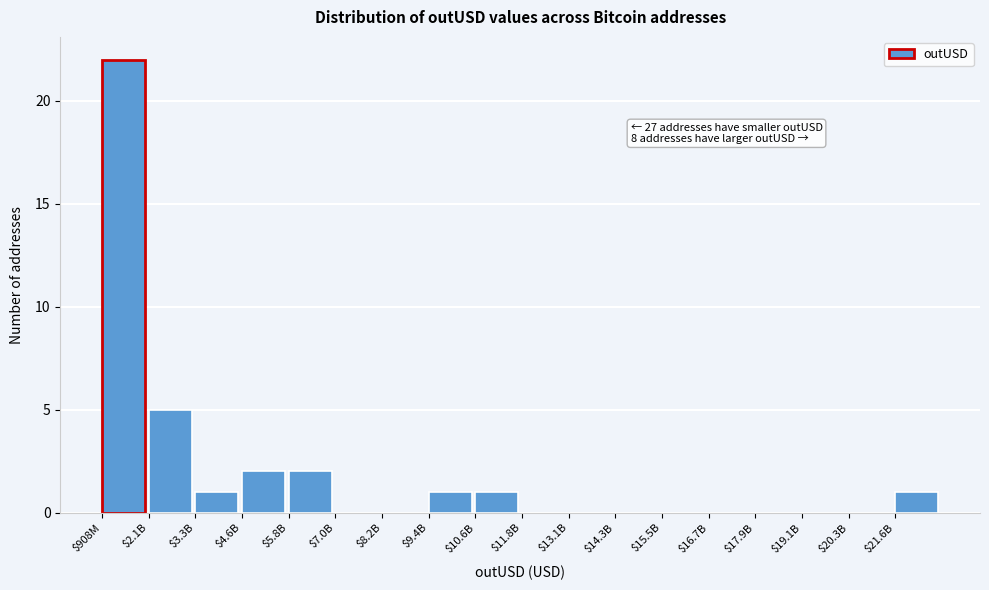

The value at $908M is 8. True or false?

False